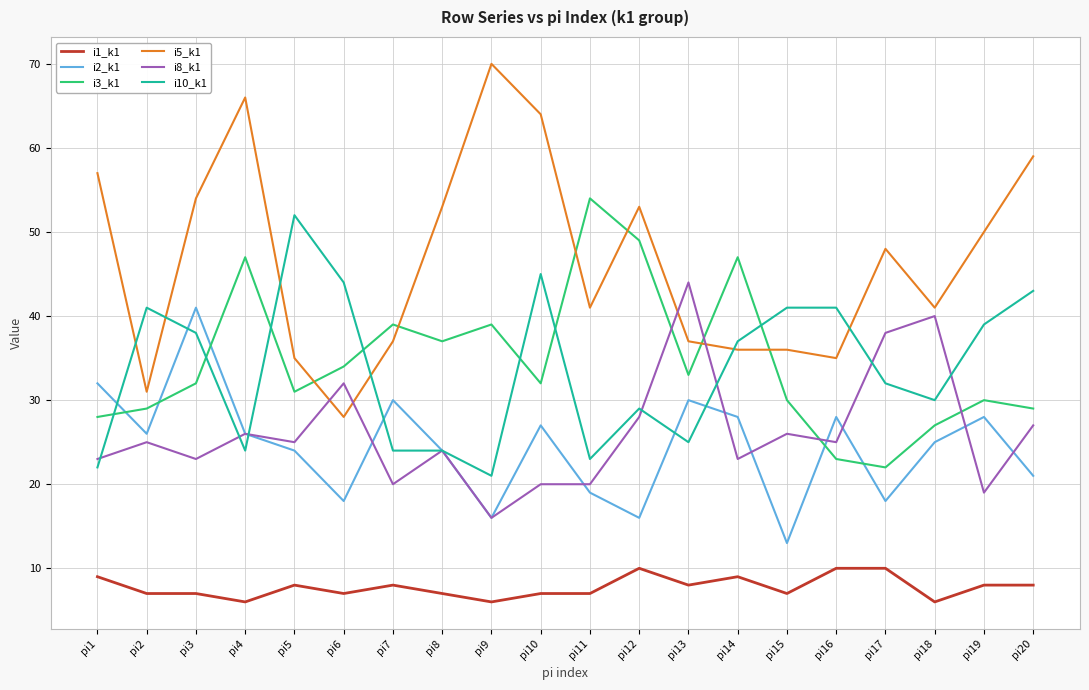

How many distinct data groups are displayed?

6